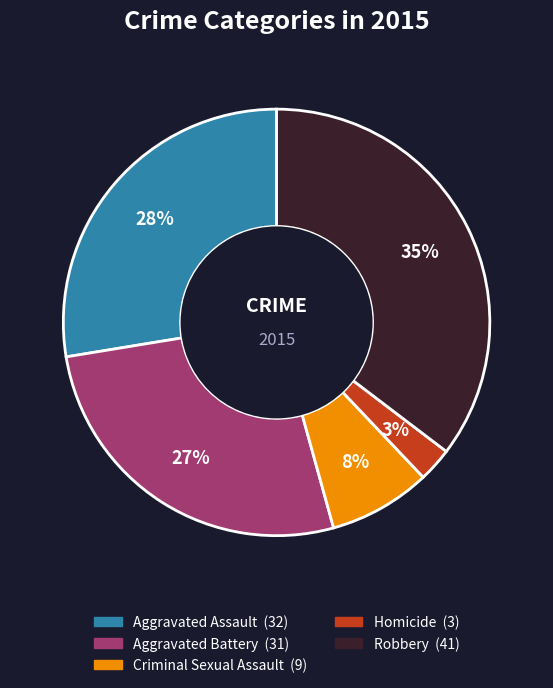

Is it true that Criminal Sexual Assault is 8% of the pie?

True